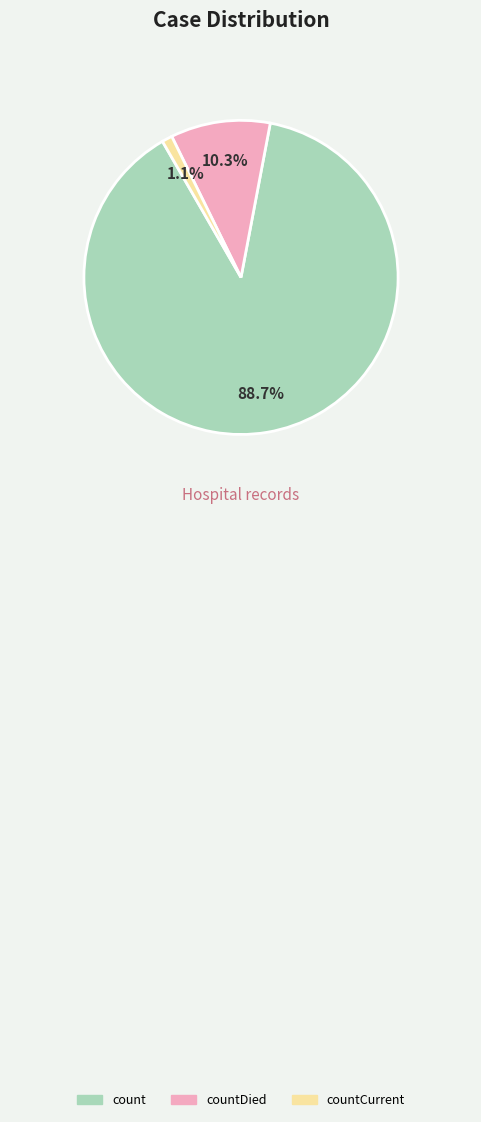

To the nearest percent, what percentage of the pie is countDied?

10%